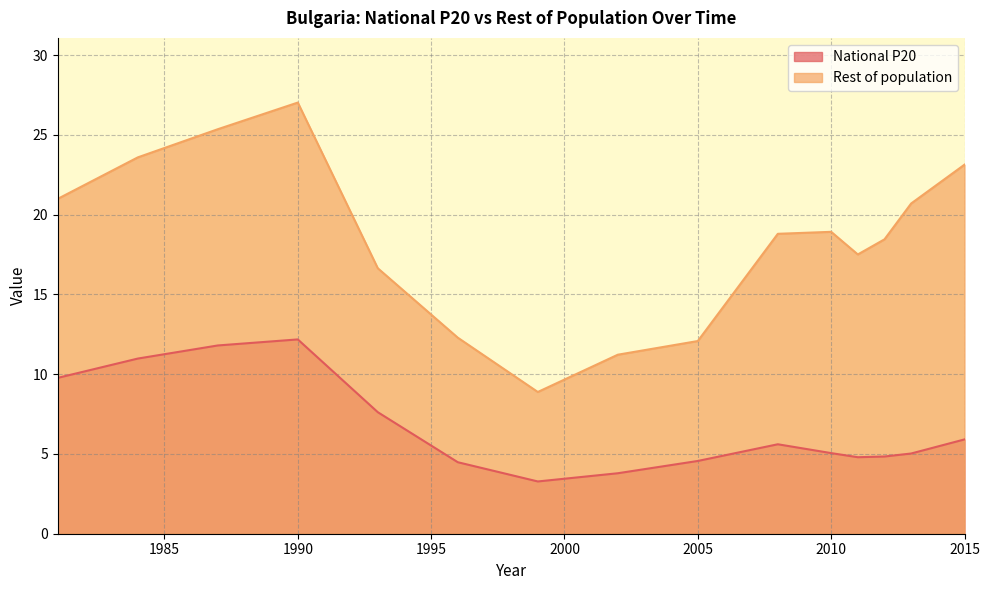

What is the label of the 9th point from the left?

2005